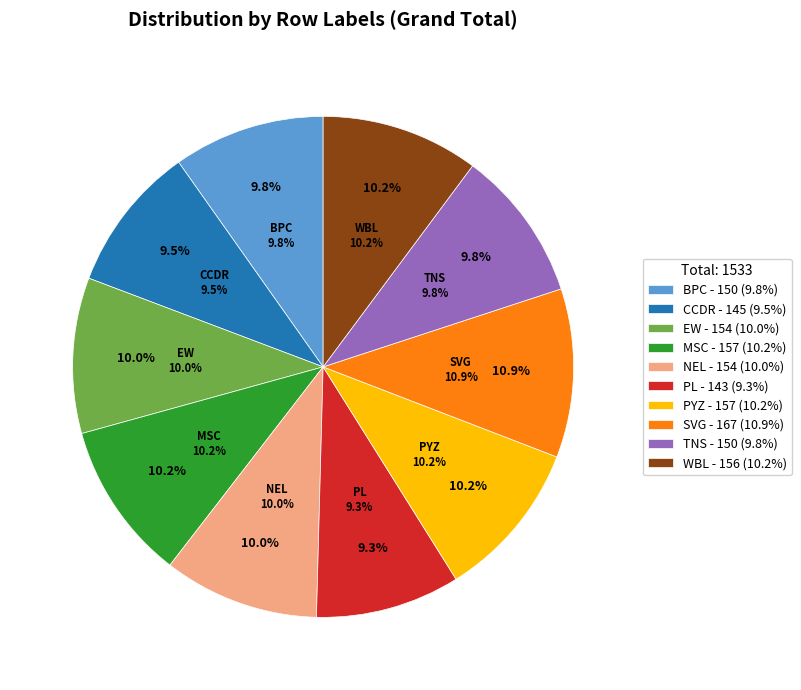

What percentage is NOT represented by CCDR?

90.5%